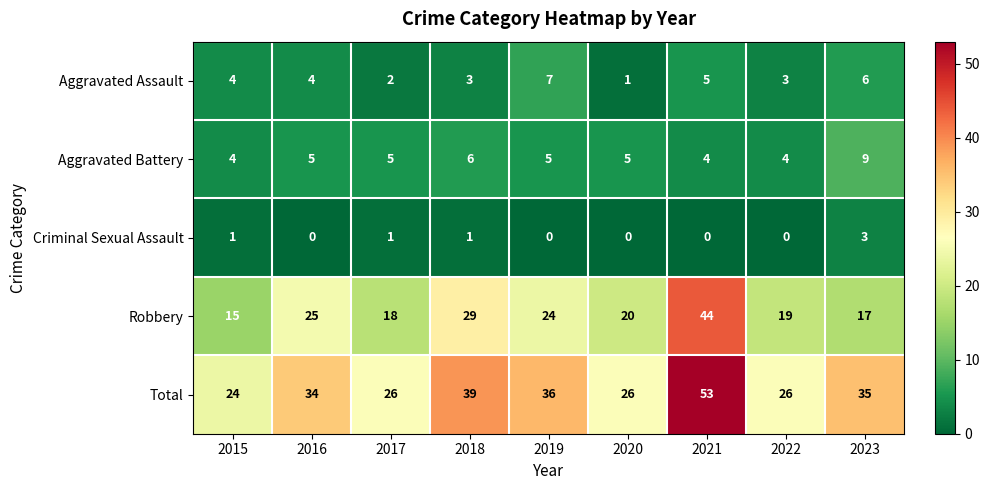

What is the difference between the highest and lowest values at 2023?

32